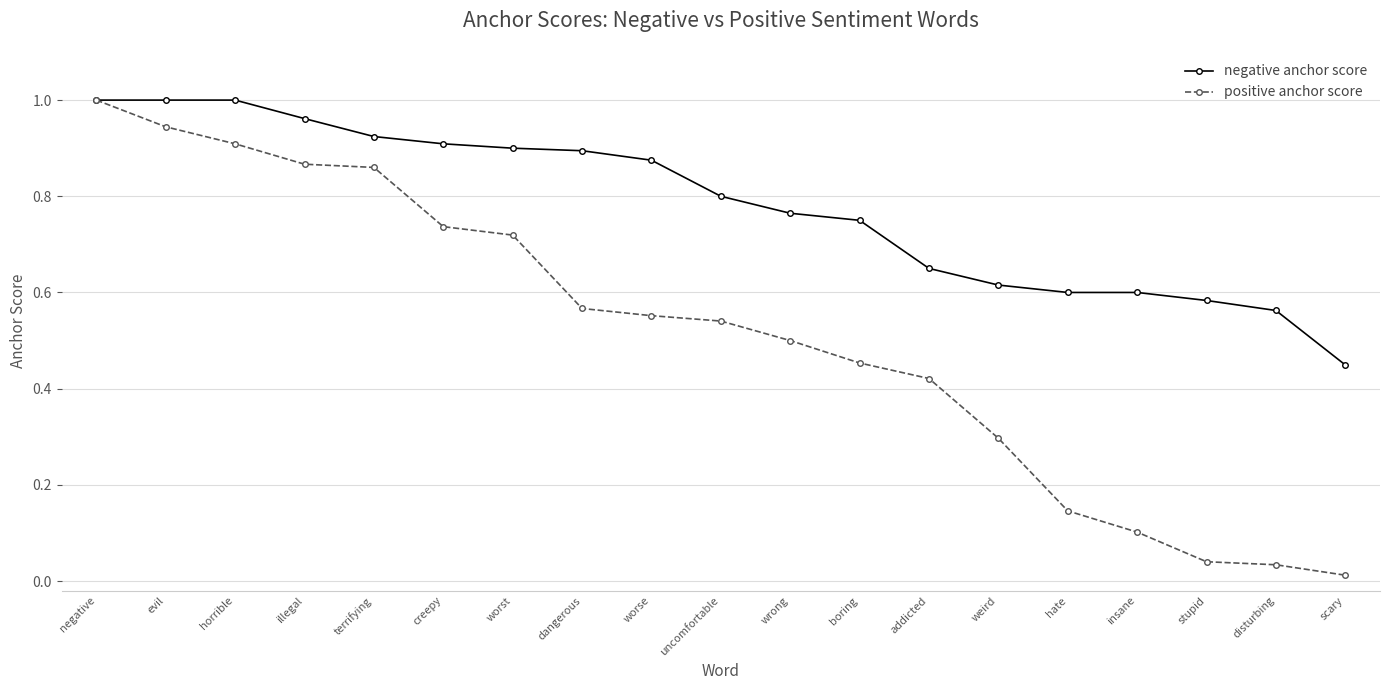

Is it true that negative anchor score equals 0.8 at wrong?

True